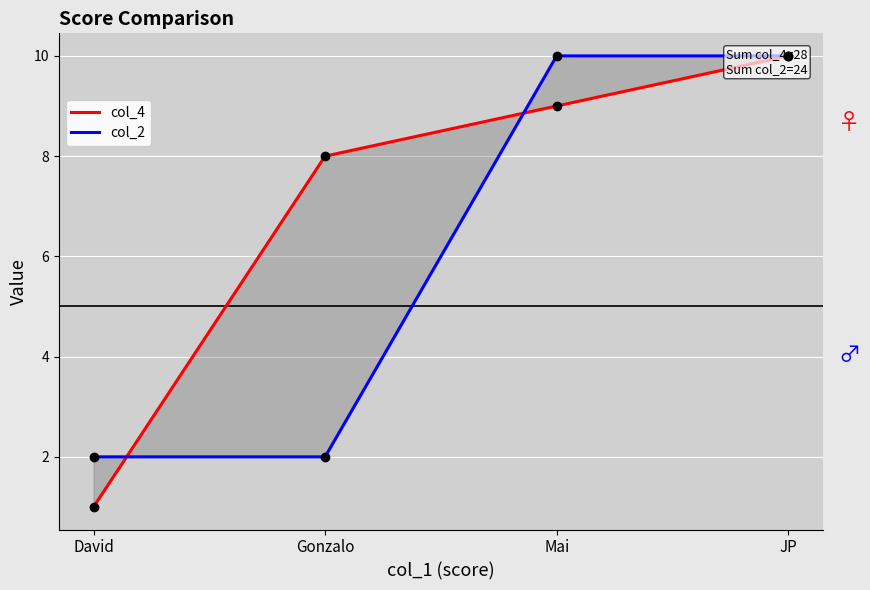

Reading left to right, list all the values displayed in this chart.

col_4: 1	8	9	10
col_2: 2	2	10	10